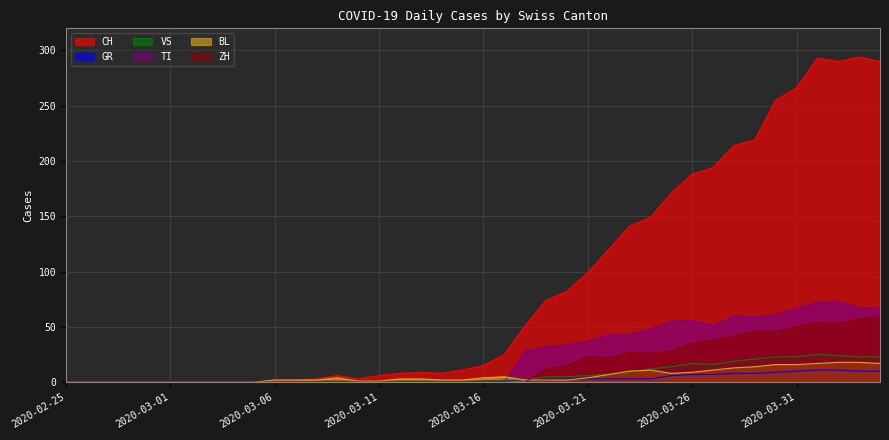

What is the total value across all series at 2020-03-20?

141